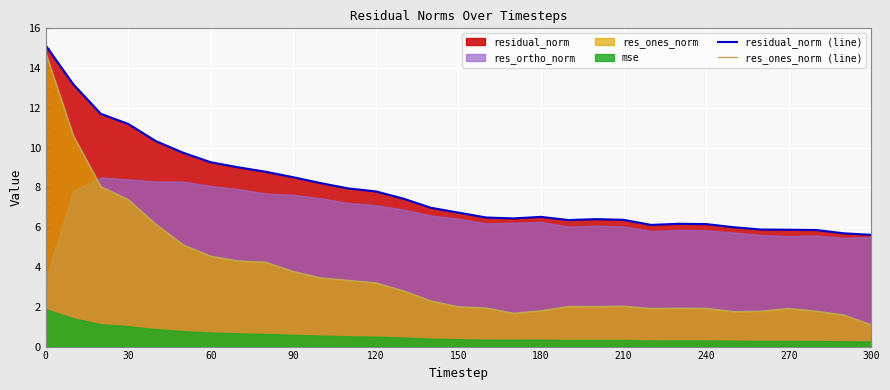

True or false: residual_norm (line) and res_ones_norm (line) cross at least once.

False